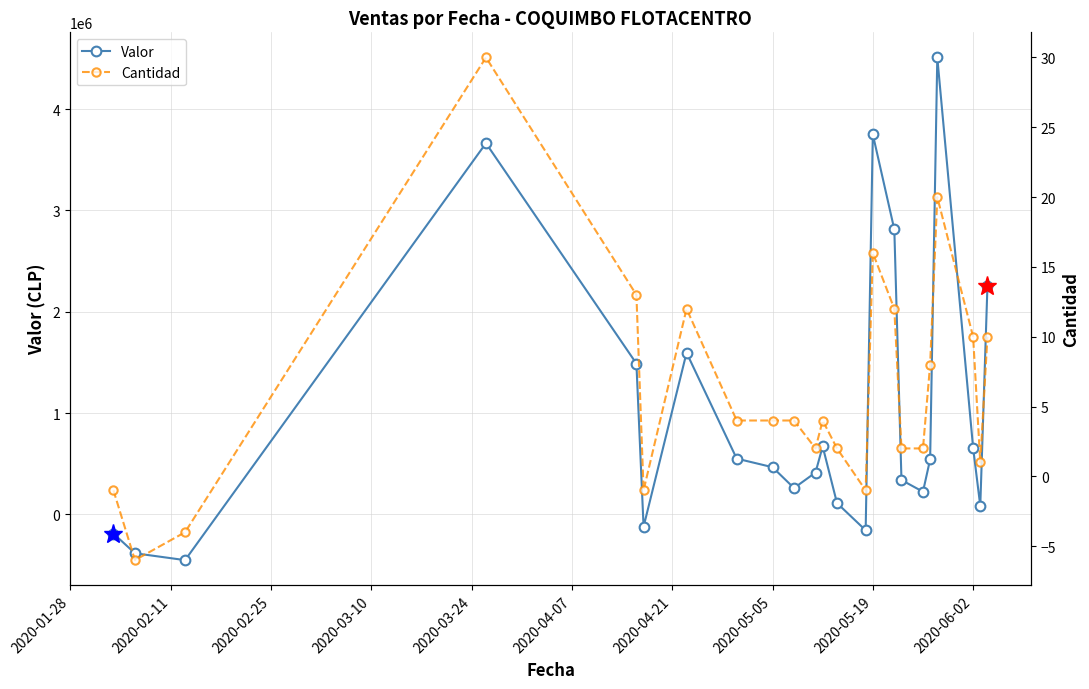

At how many categories does at least one series exceed -280381?

23